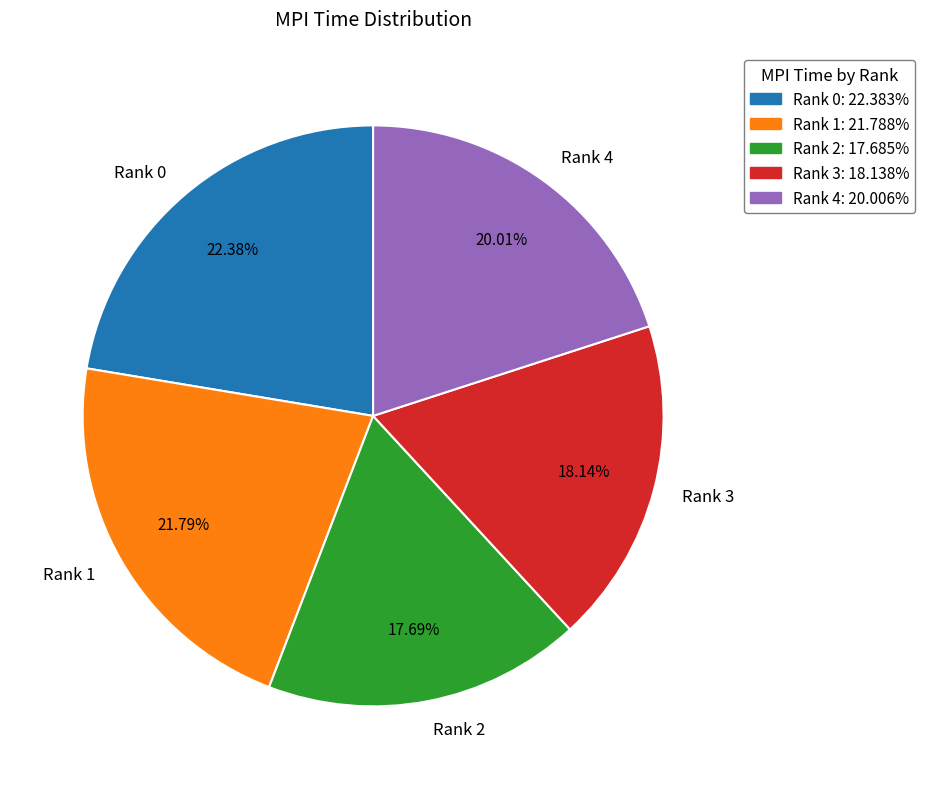

True or false: Rank 2 accounts for 32% of the total.

False